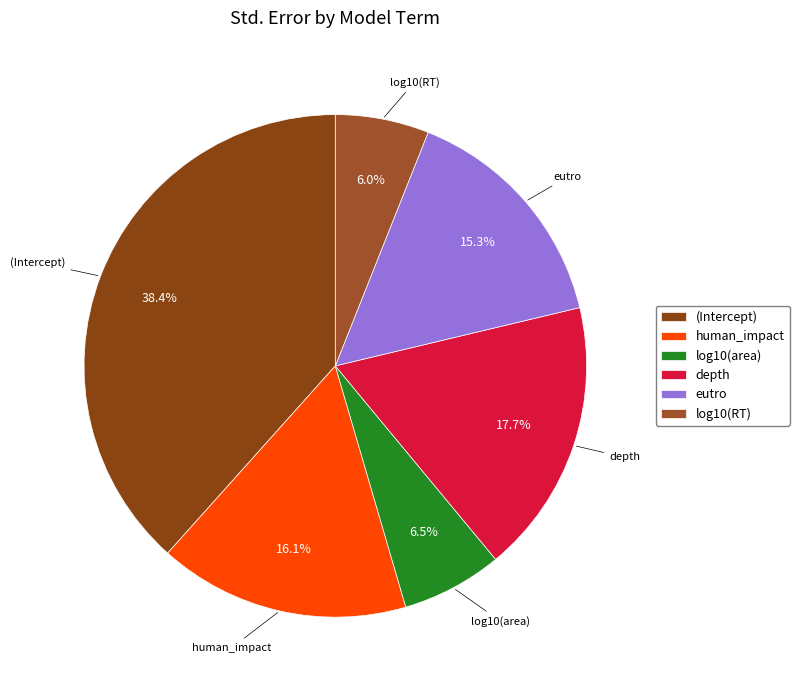

To the nearest percent, what is the difference between the log10(area) and depth slice percentages?

11%